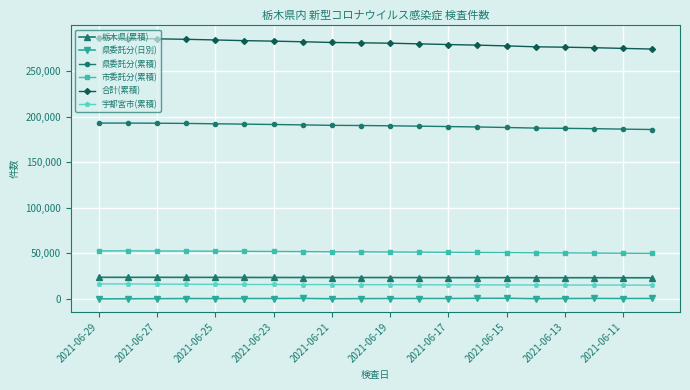

How many lines are shown in the chart?

6